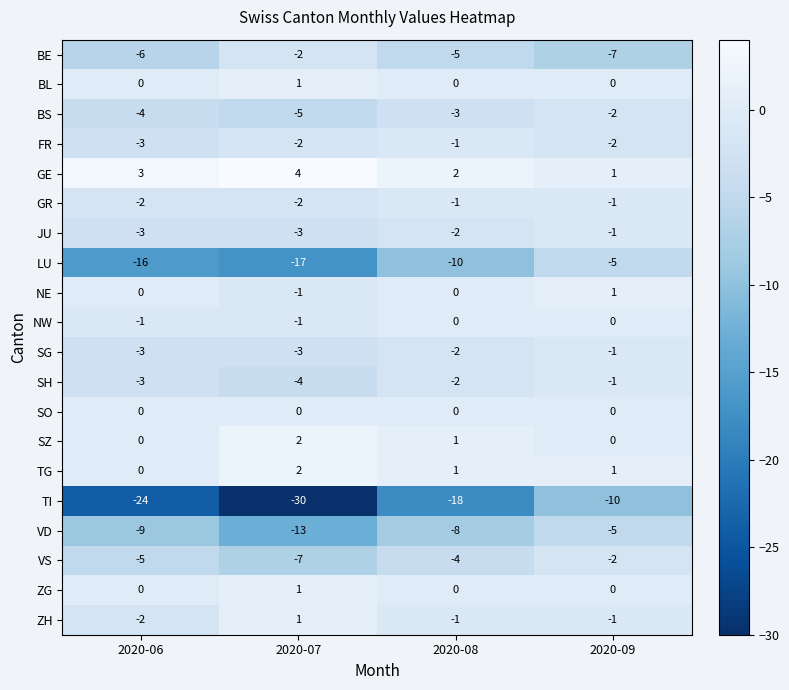

How many VD values are between -9 and -5?

3